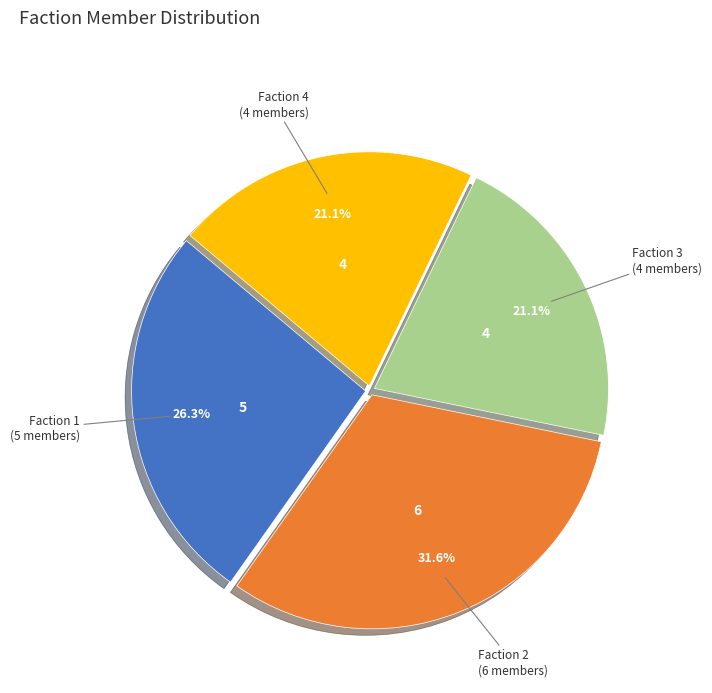

Is there a majority slice in this chart?

No